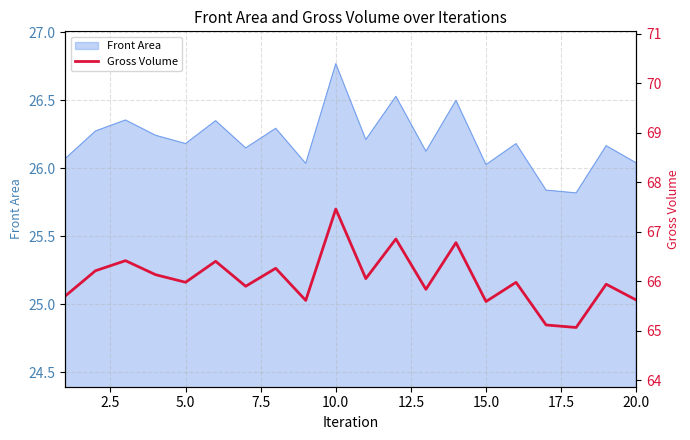

What is the smallest value displayed?

65.1